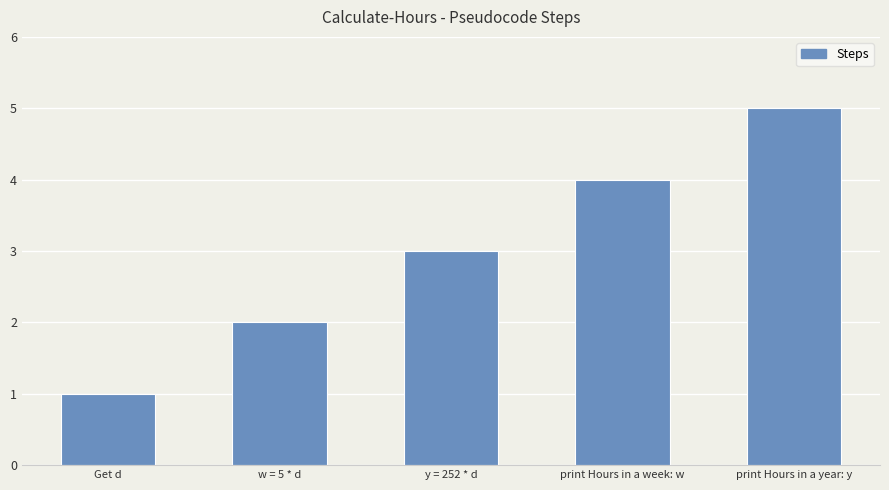

What is the sum of all values?

15